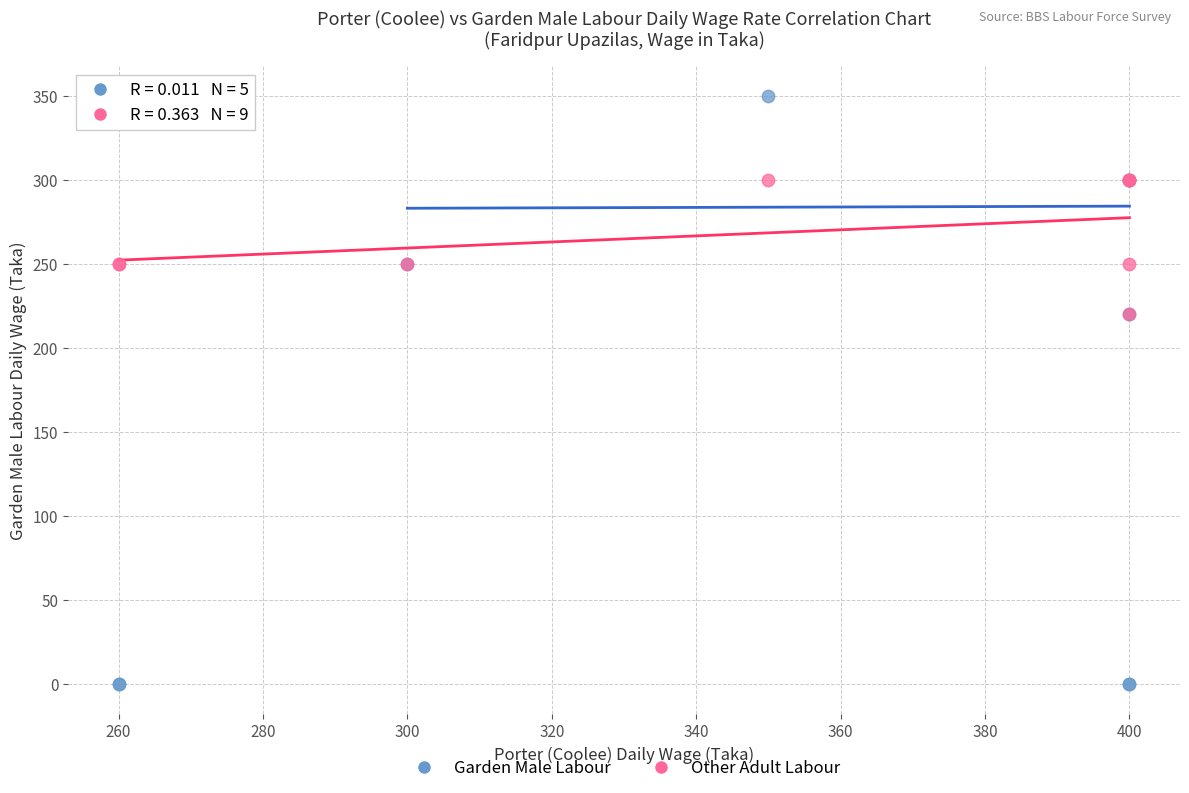

What are all the series names shown in the legend?

Garden Male Labour, Other Adult Labour